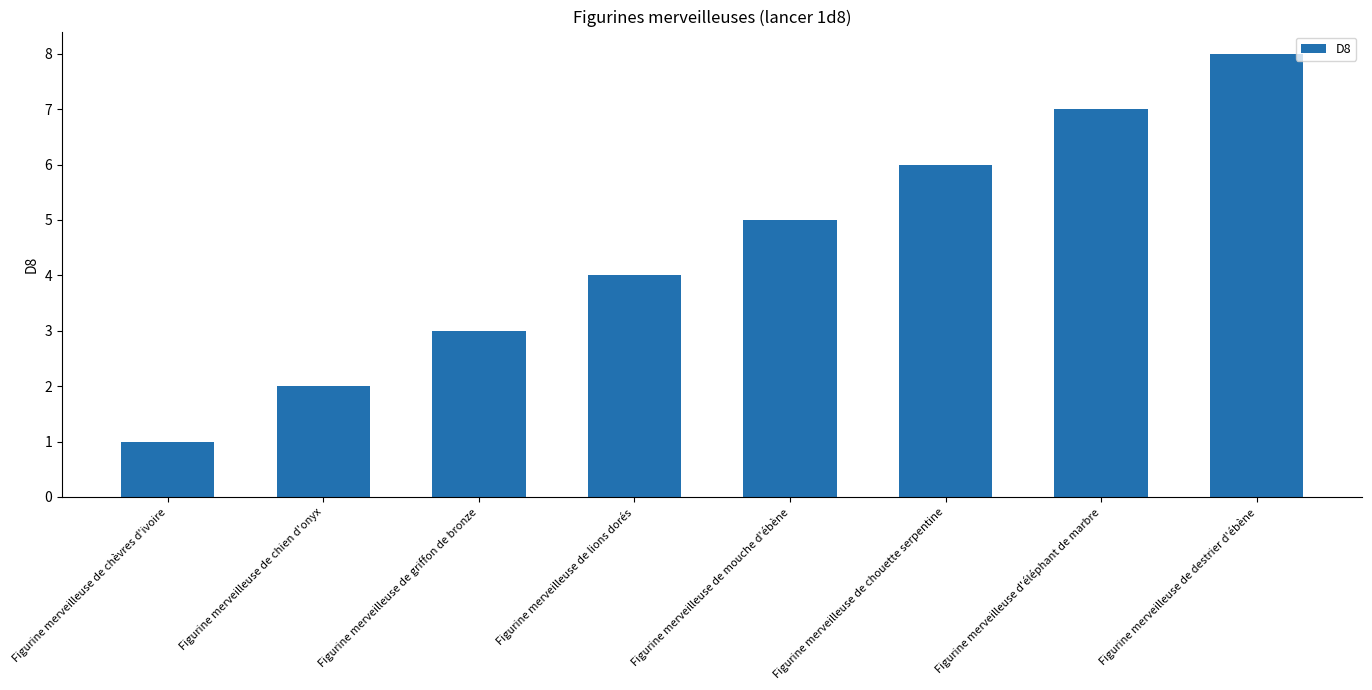

The value at Figurine merveilleuse d'éléphant de marbre is 4. True or false?

False